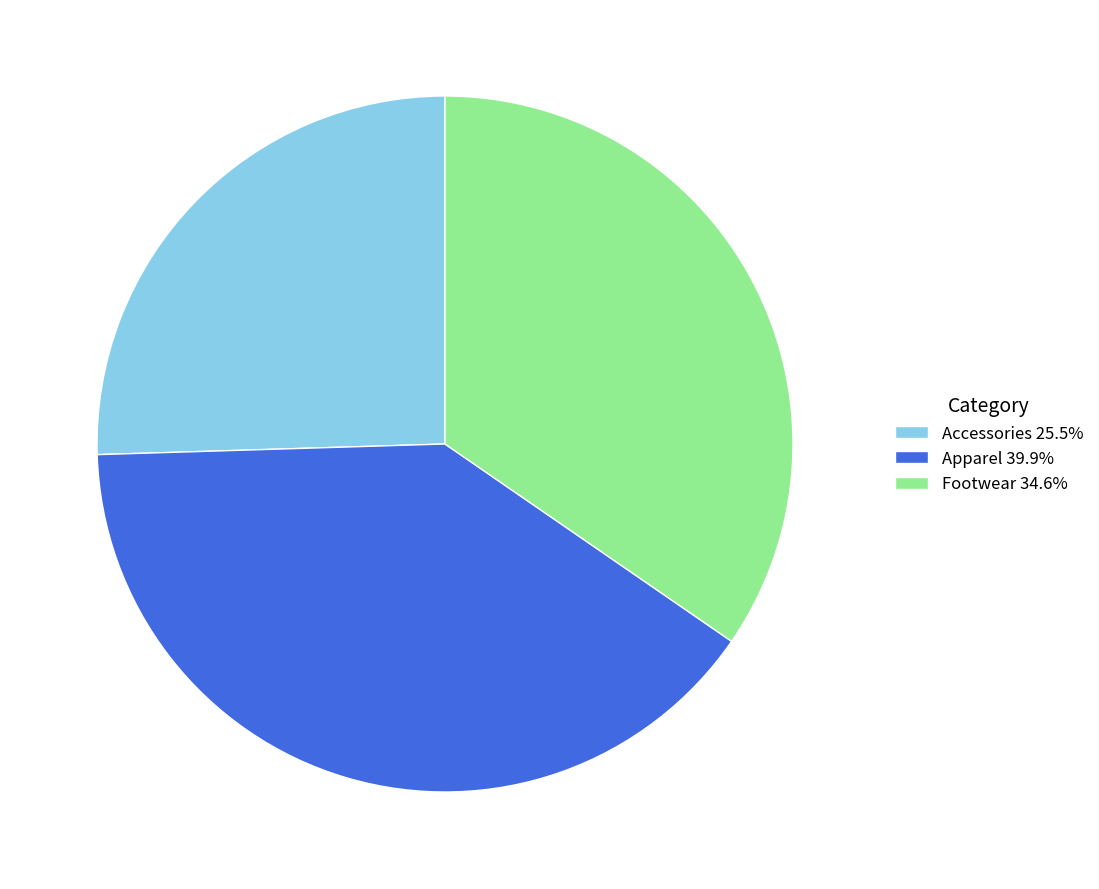

How many segments does this pie chart have?

3